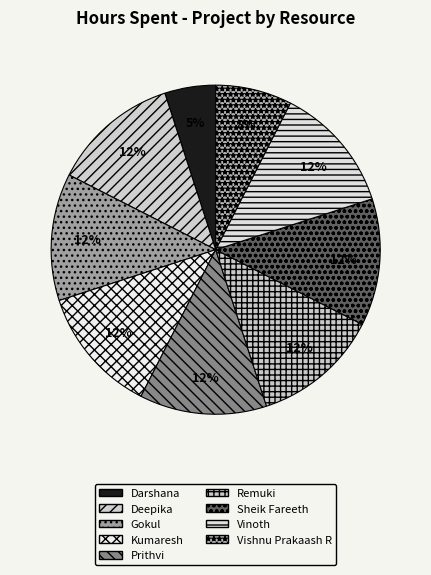

To the nearest percent, what is the average slice percentage?

11%